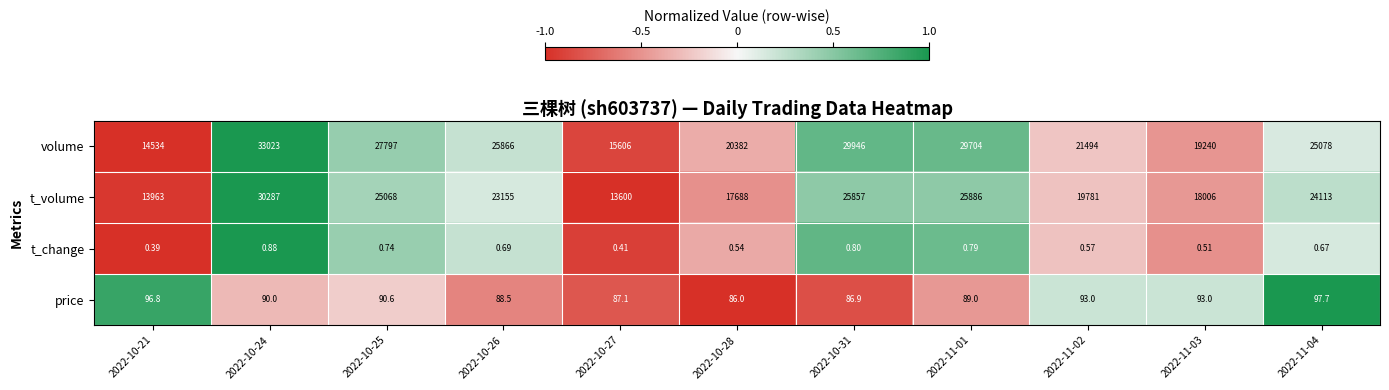

Which series has the largest total across all categories?

volume